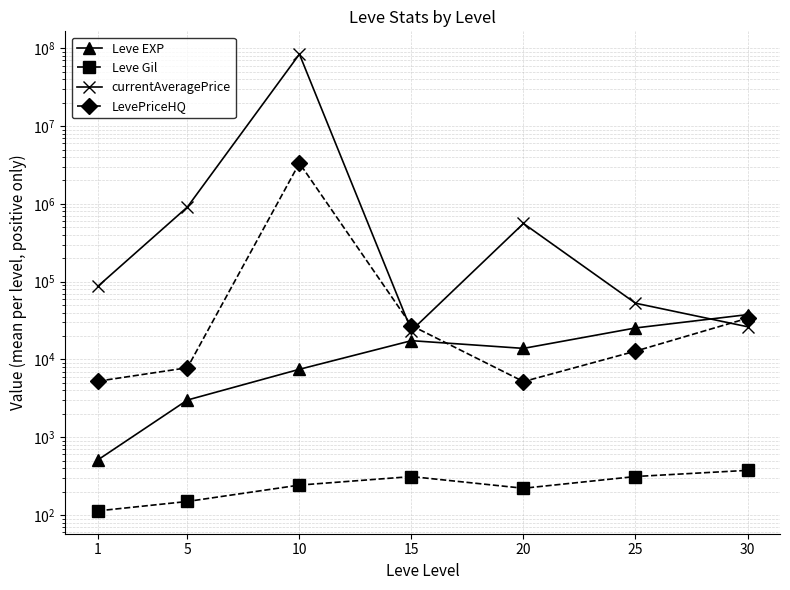

What is the sum of the currentAveragePrice values at 25 and 5?

964459.7